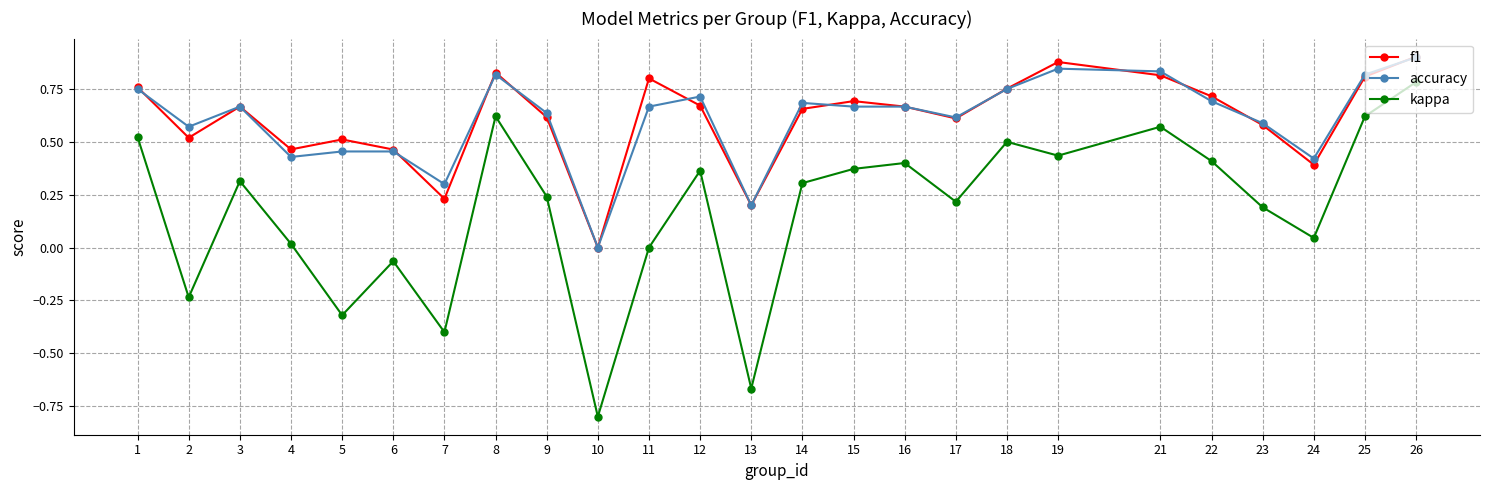

Is this an area chart (filled region under the line)?

No